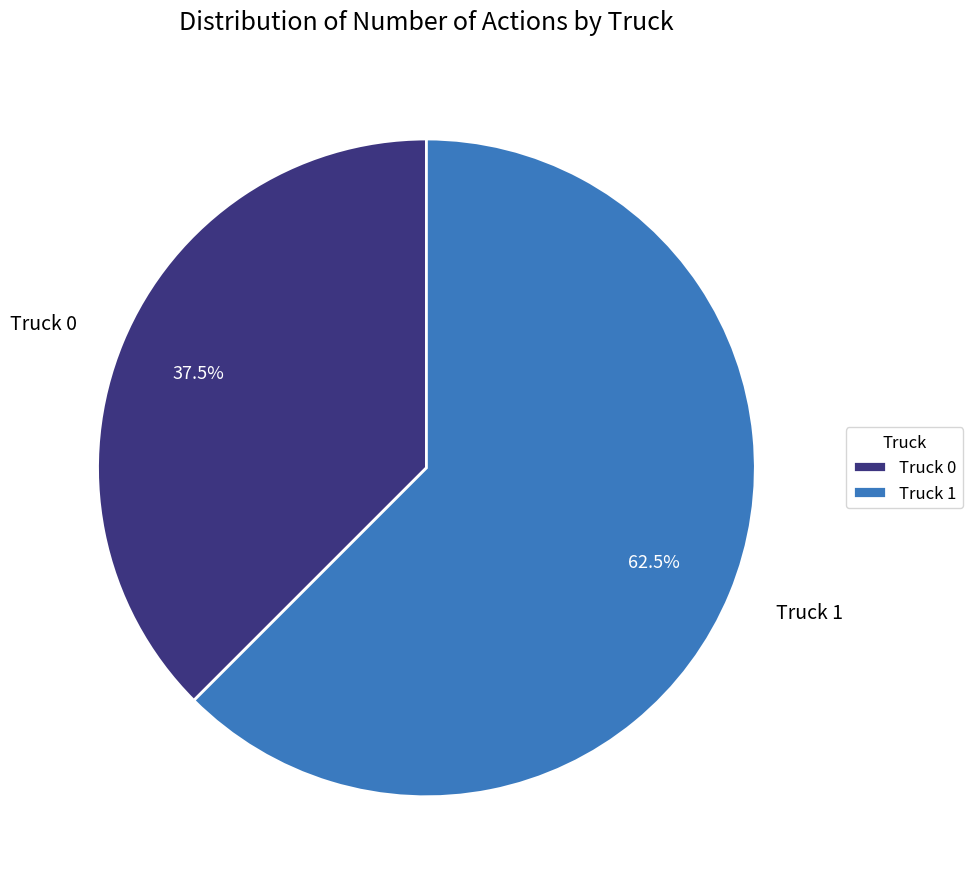

To the nearest percent, what is the difference between the largest and smallest slice percentages?

25%